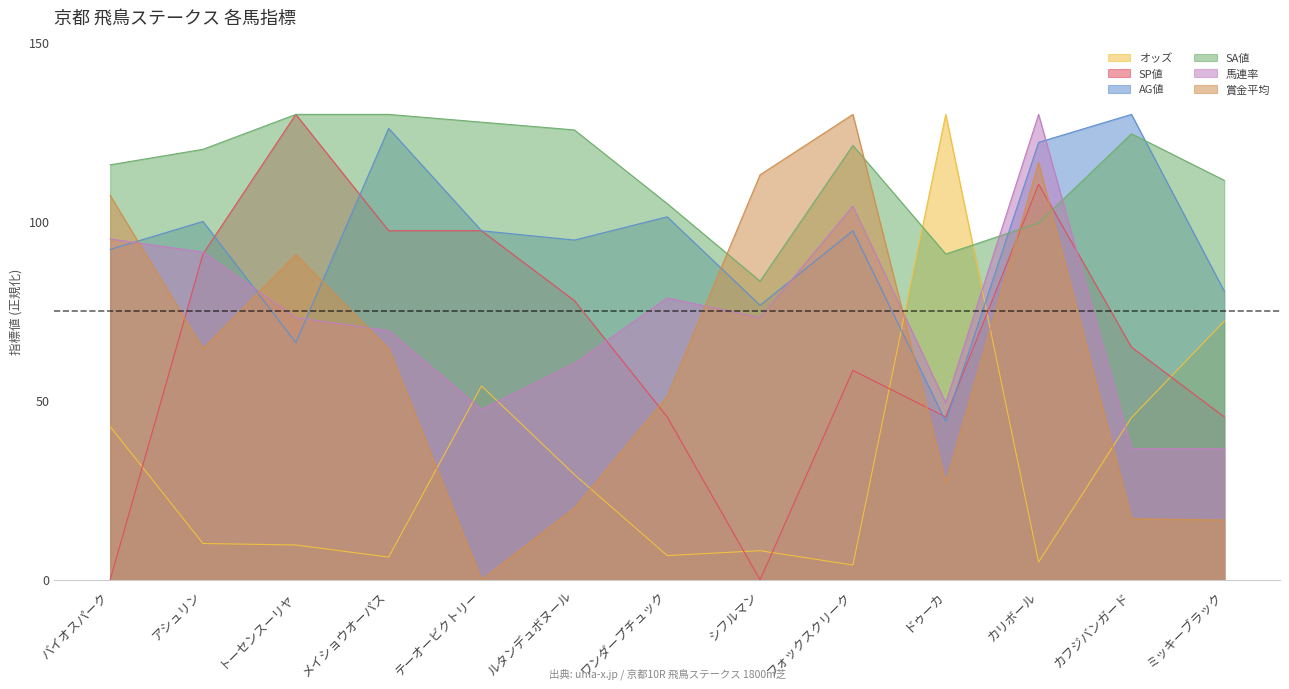

At which label does SP値 reach its minimum?

バイオスパーク